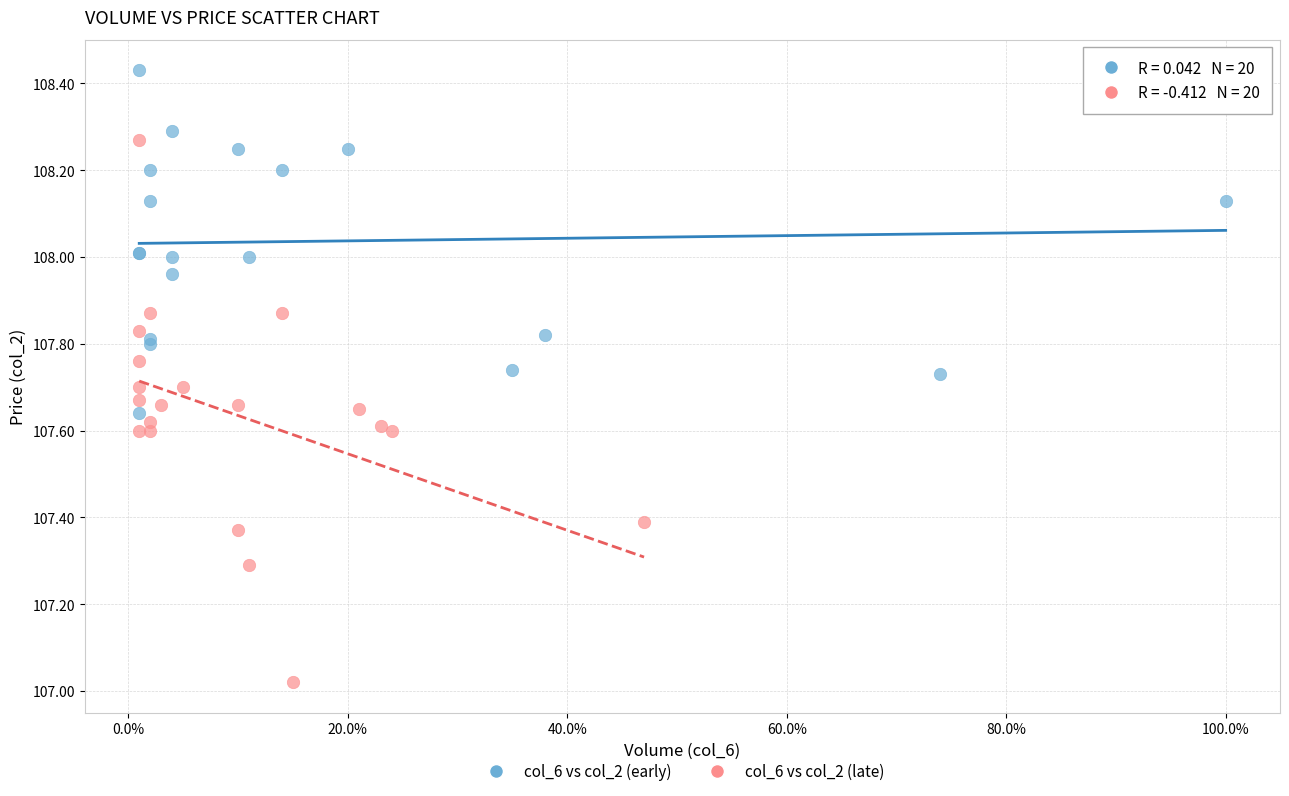

Which series contains the highest Y value?

col_6 vs col_2 (early)